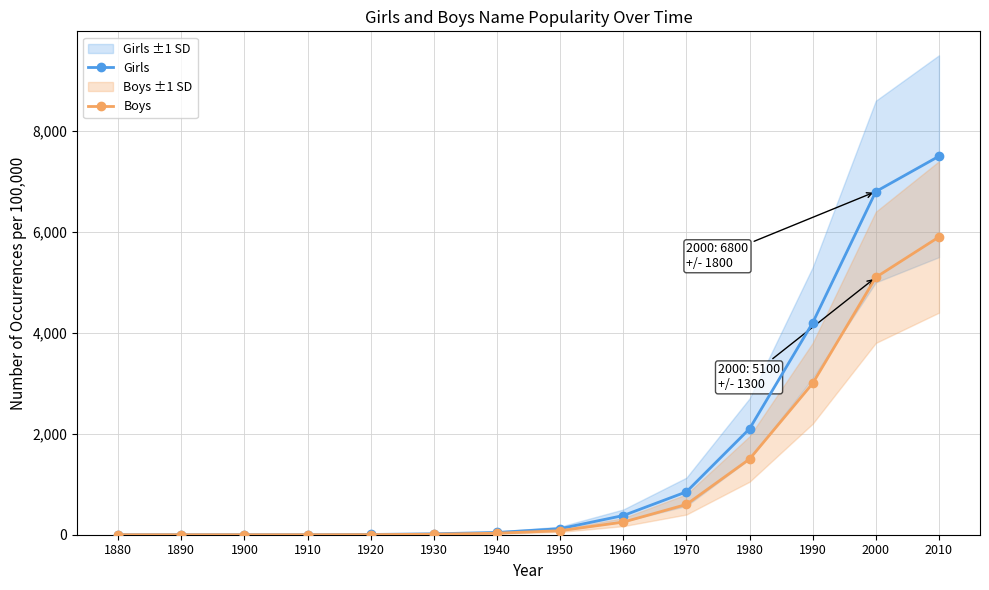

Which category has the highest value in the Girls series?

2010